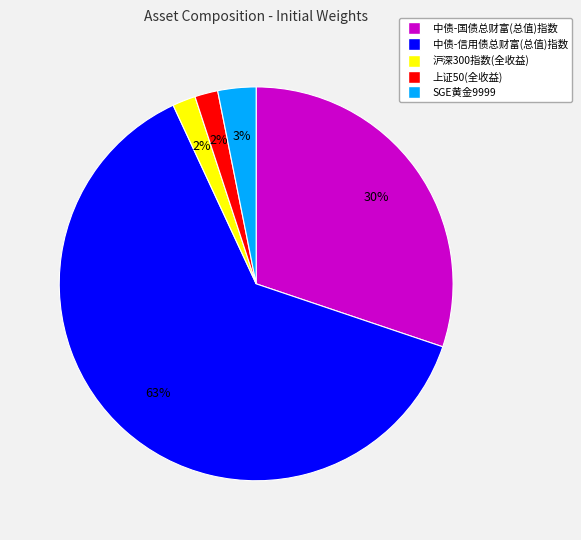

What is the majority slice?

中债-信用债总财富(总值)指数